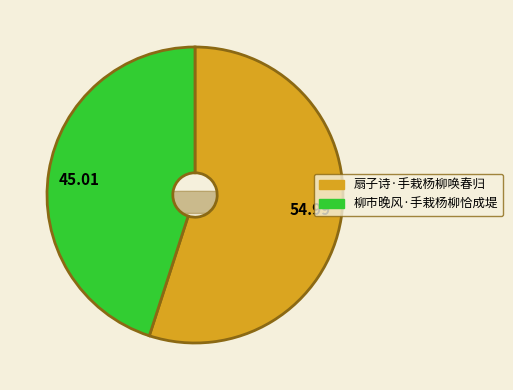

Is 柳市晚风·手栽杨柳恰成堤 the majority of the pie?

No